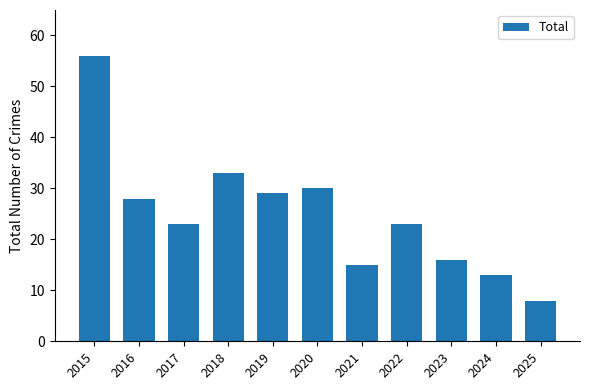

What is the sum of the values at 2024 and 2022?

36